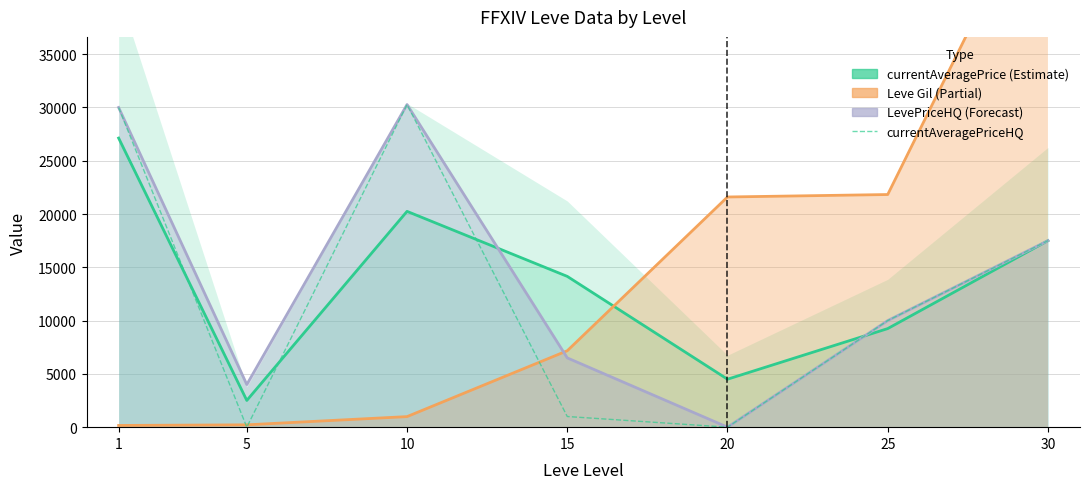

Does the chart have visible grid lines?

Yes